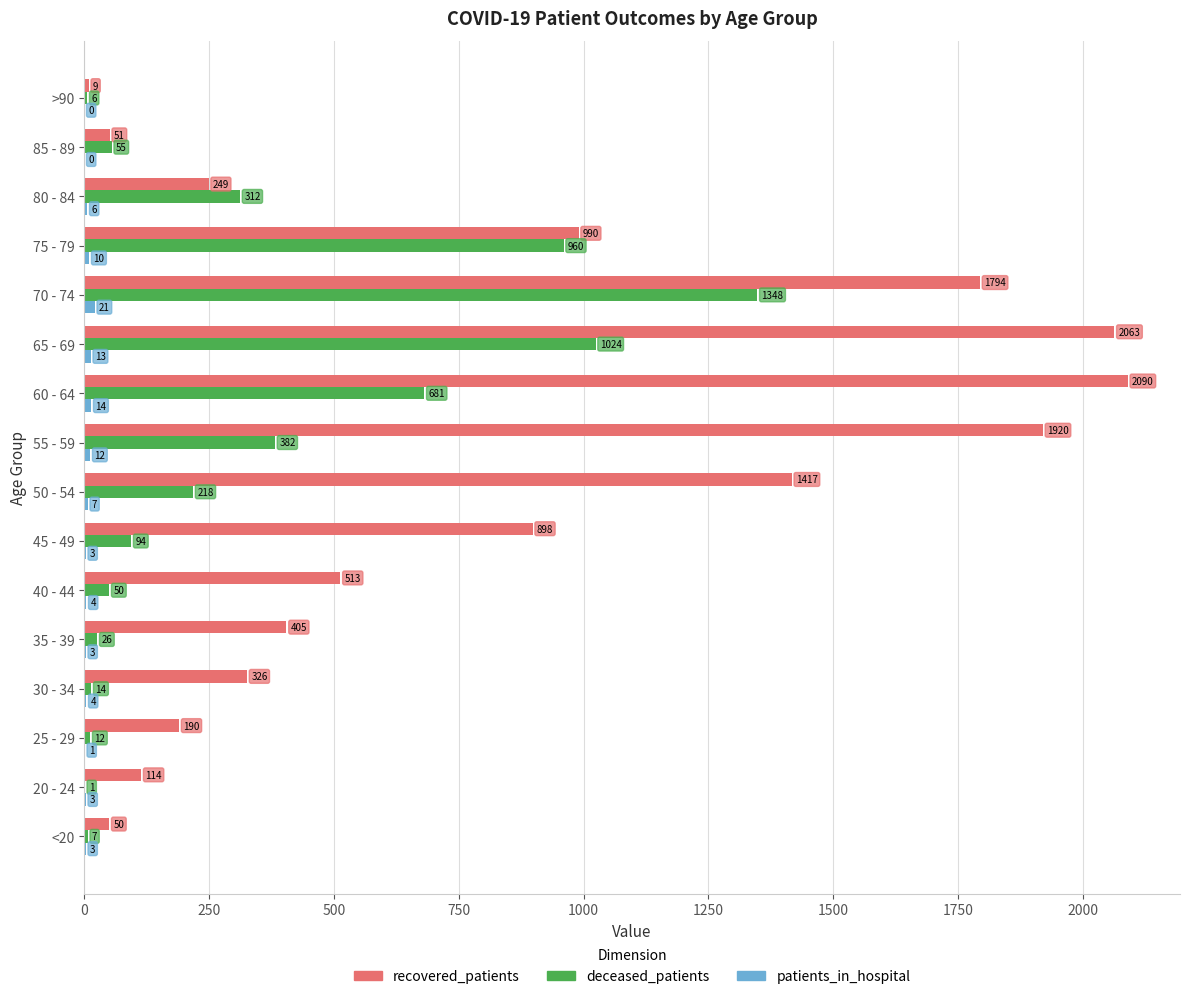

What is the sum of all recovered_patients values?

13079